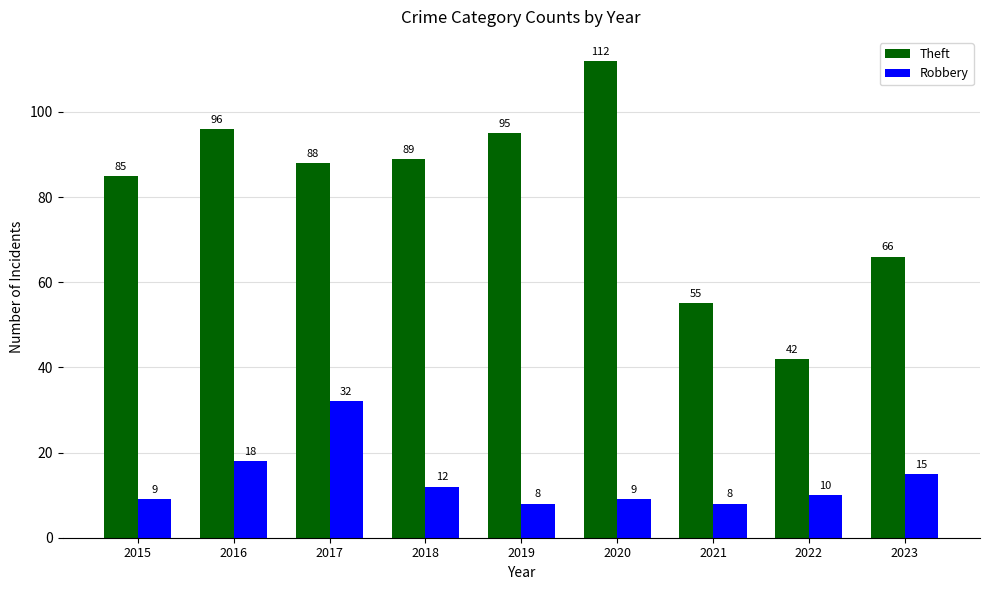

Where does the Theft series first go above 88?

2016